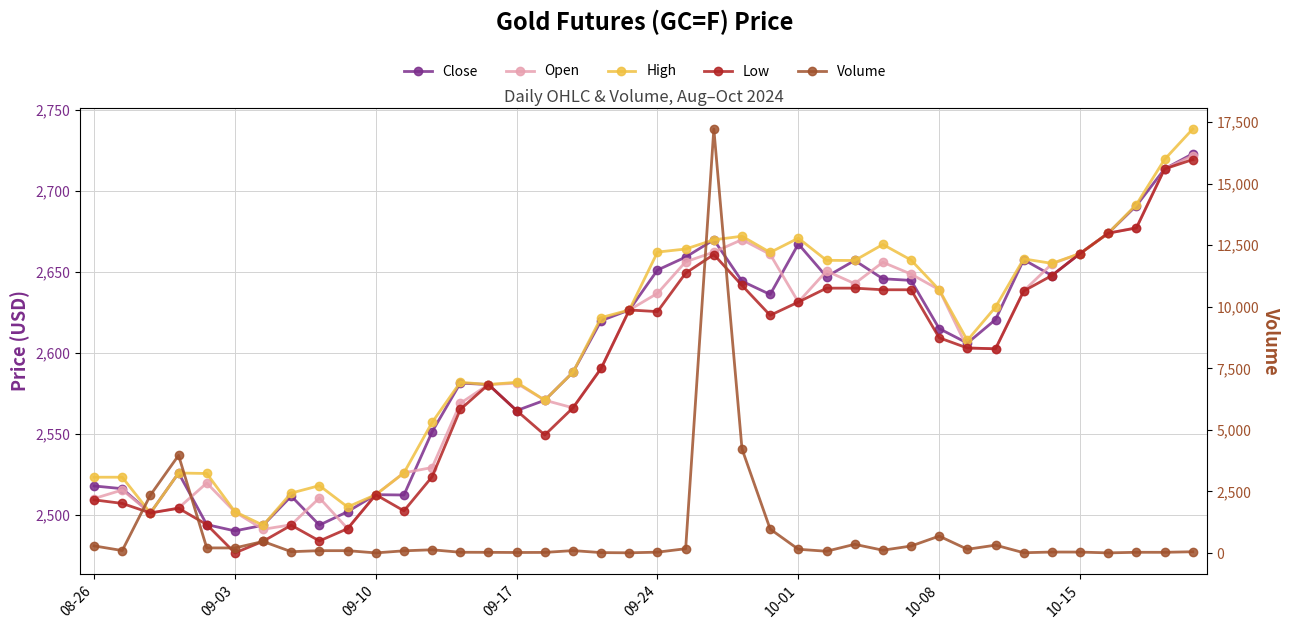

What is the value of the Volume point at the 16th from the left?

22.0